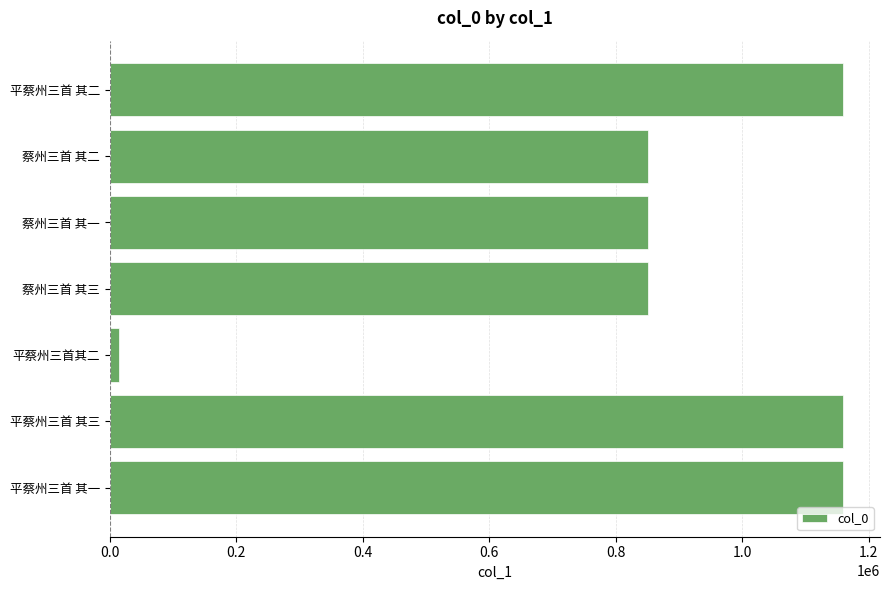

True or false: the data shows 1602062 at 平蔡州三首 其一.

False